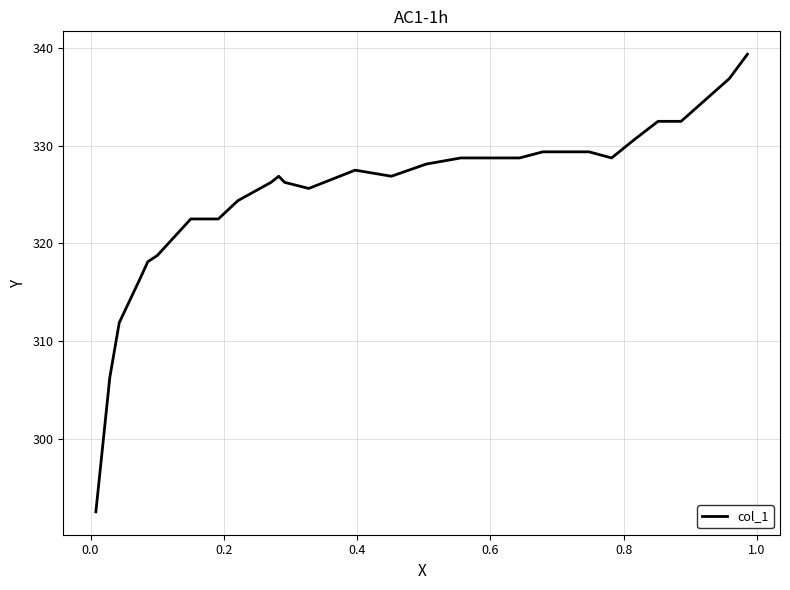

What is the difference between the maximum and minimum values?

46.9